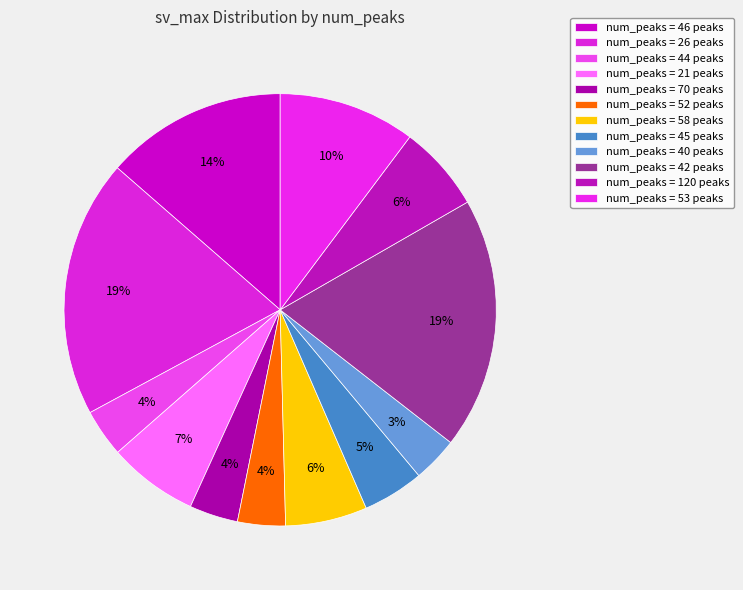

How many slices are in this pie chart?

12